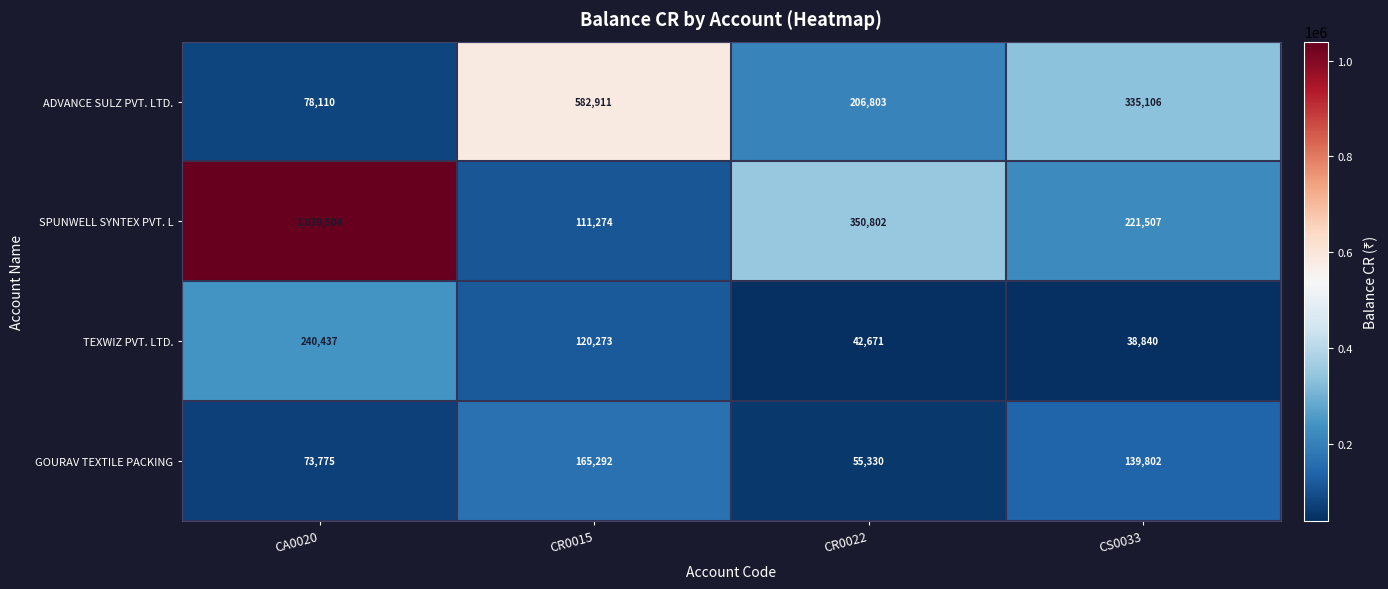

What is the sum of the ADVANCE SULZ PVT. LTD. values at CA0020 and CR0015?

661021